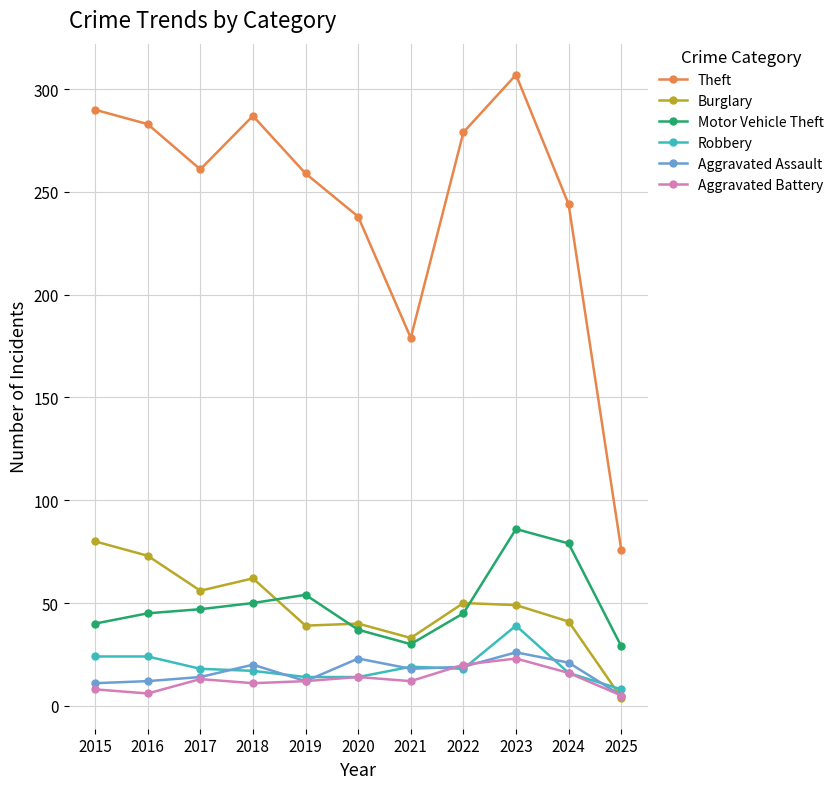

Where is the first local maximum for Theft?

2018